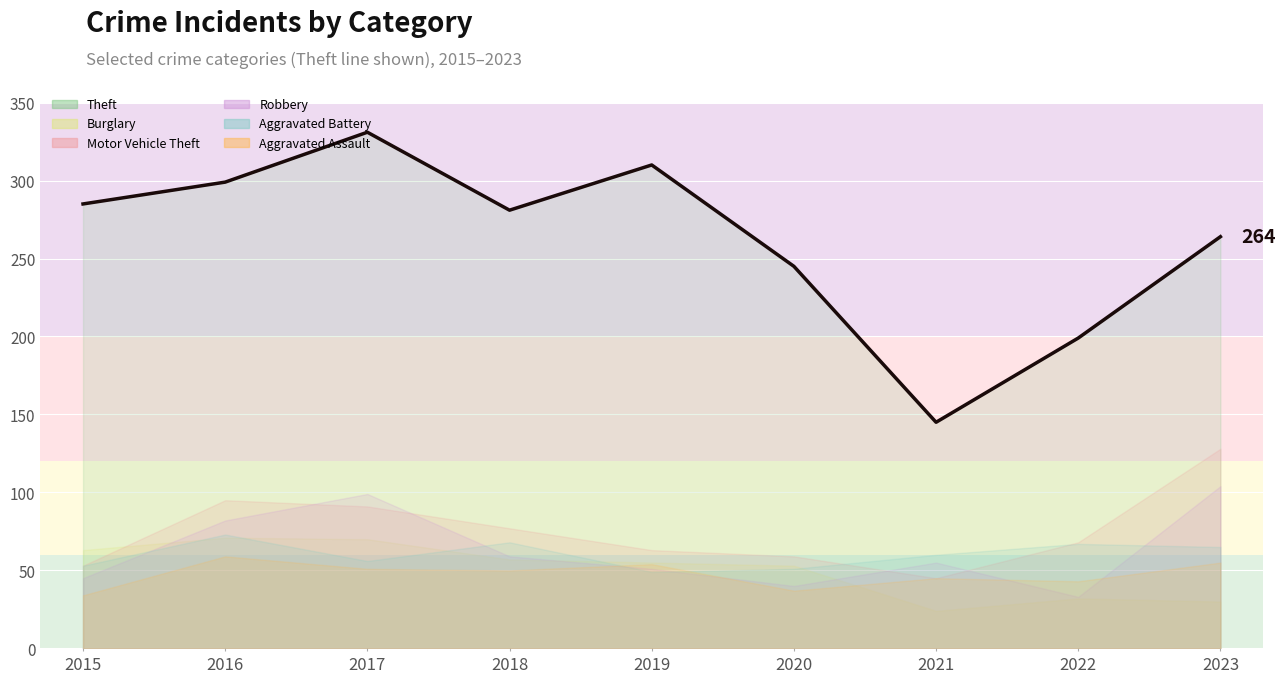

What is the average value?

262